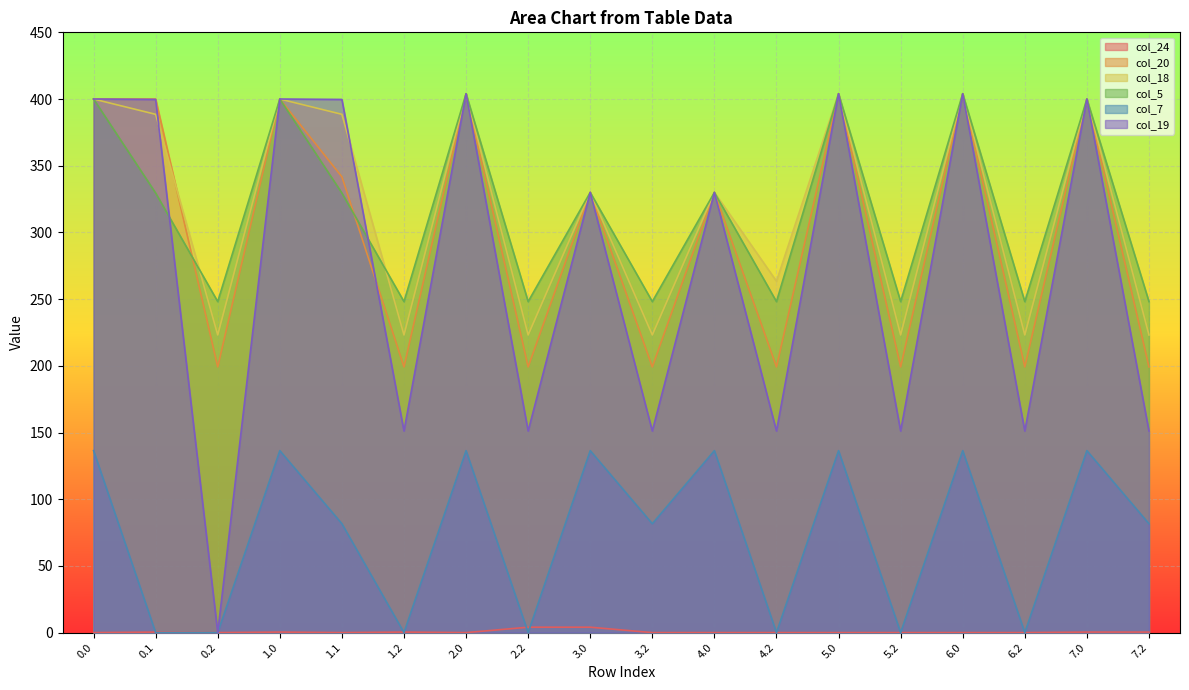

At how many categories does at least one series exceed 182?

18